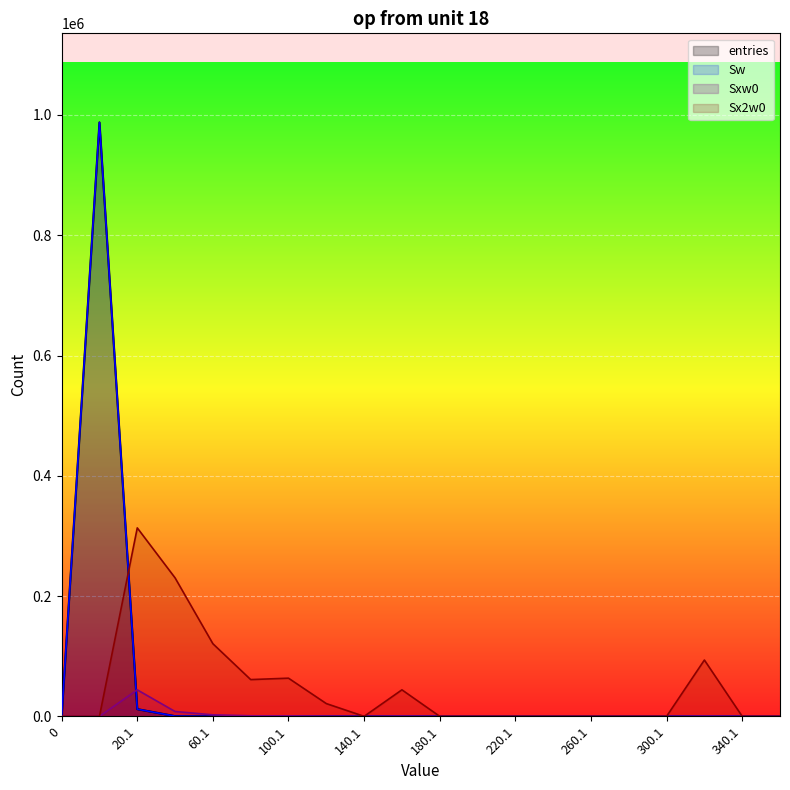

How many positive values does the Sw series have?

9